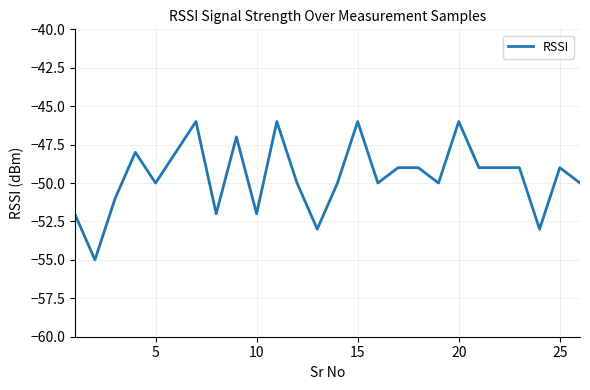

What is the difference between the maximum and minimum values?

9